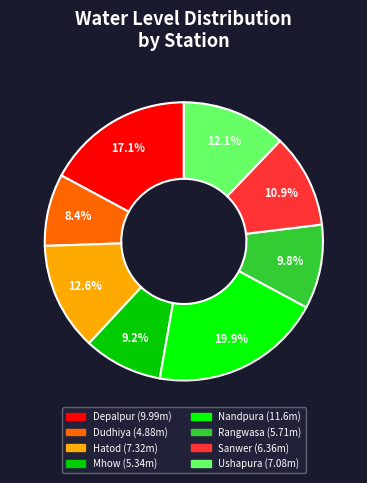

To the nearest percent, what percentage of the pie is Dudhiya?

8%